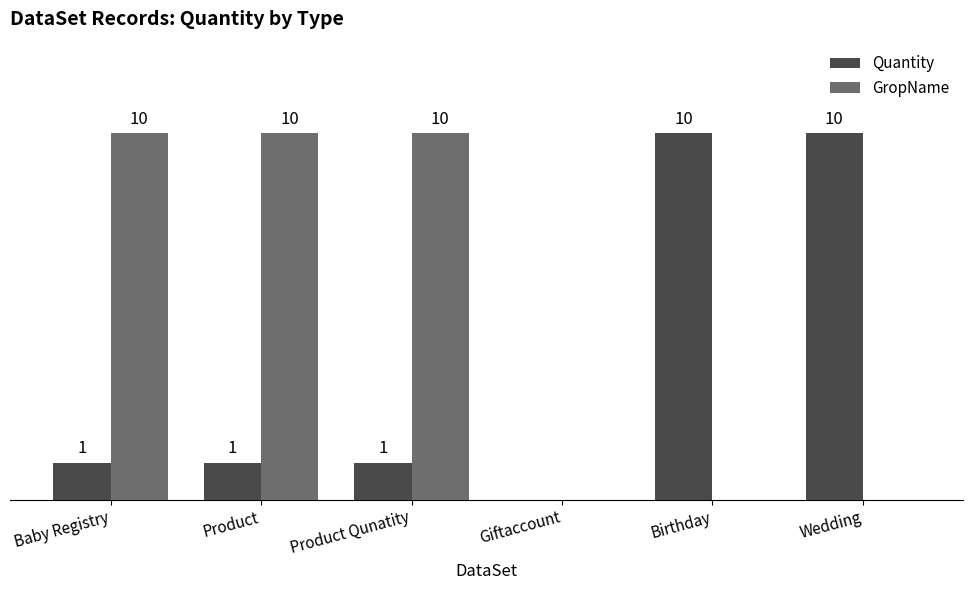

Is the value of GropName at Baby Registry greater than the value of Quantity at Baby Registry?

Yes